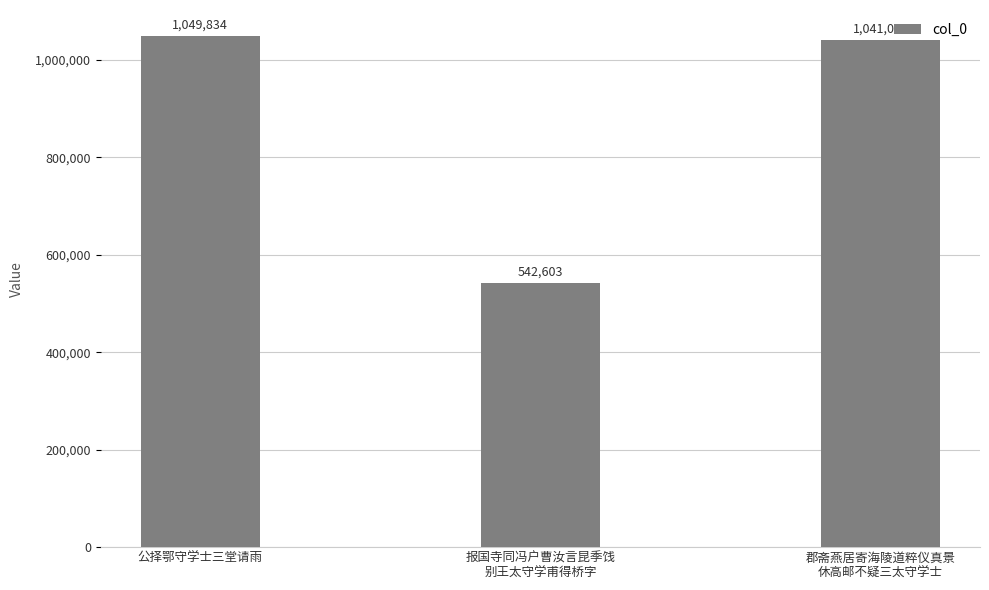

Count the number of data series in this chart.

1